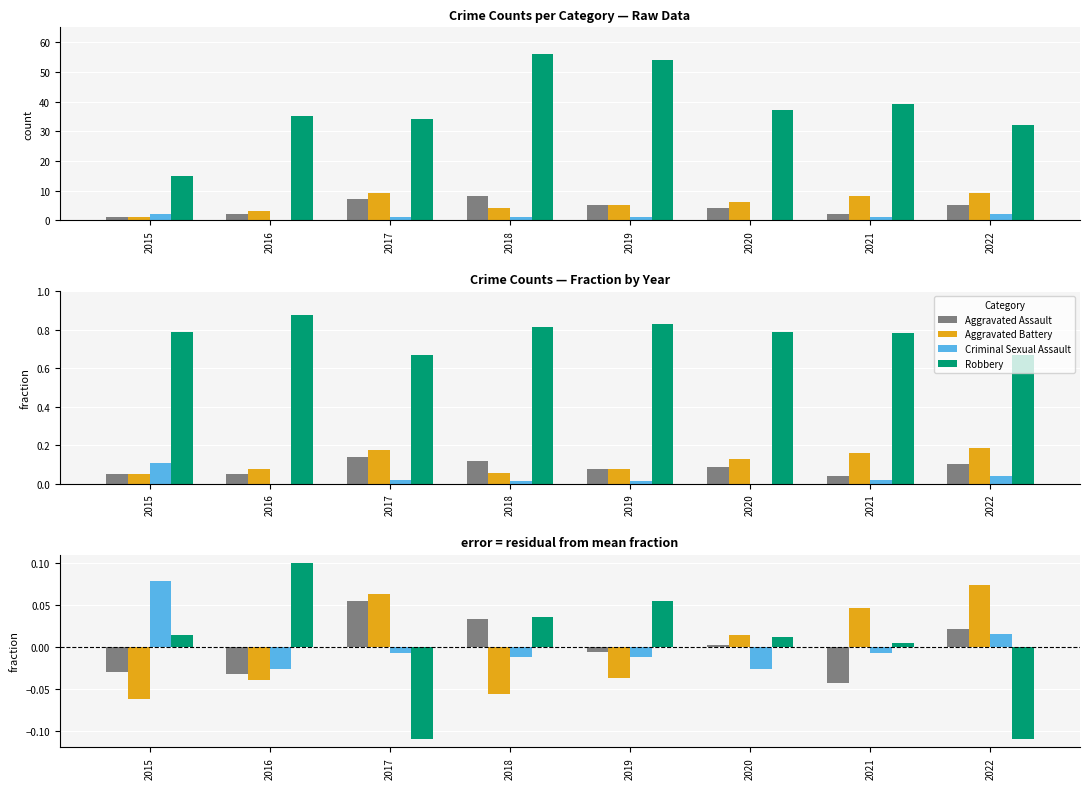

How many bars are there in each group?

4